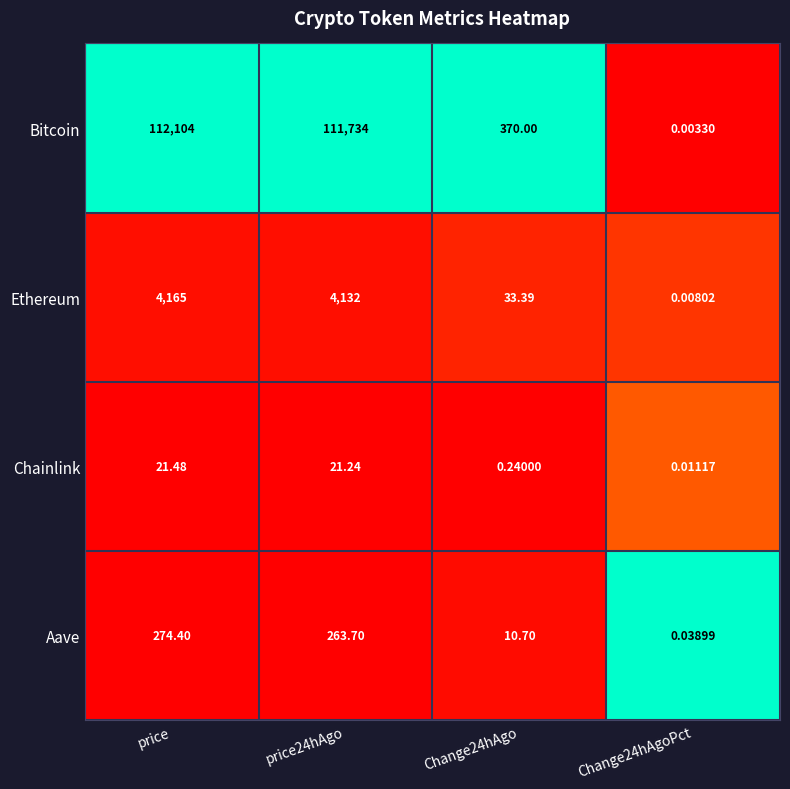

Where does the Chainlink series first go above 21?

price